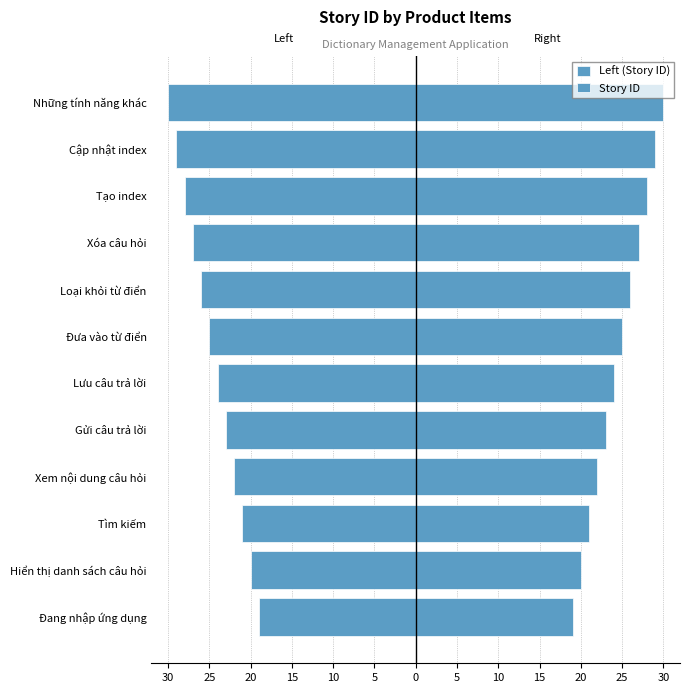

Reading right to left, transcribe all the data shown in this chart.

Left (Story ID): -30	-29	-28	-27	-26	-25	-24	-23	-22	-21	-20	-19
Story ID: 30	29	28	27	26	25	24	23	22	21	20	19